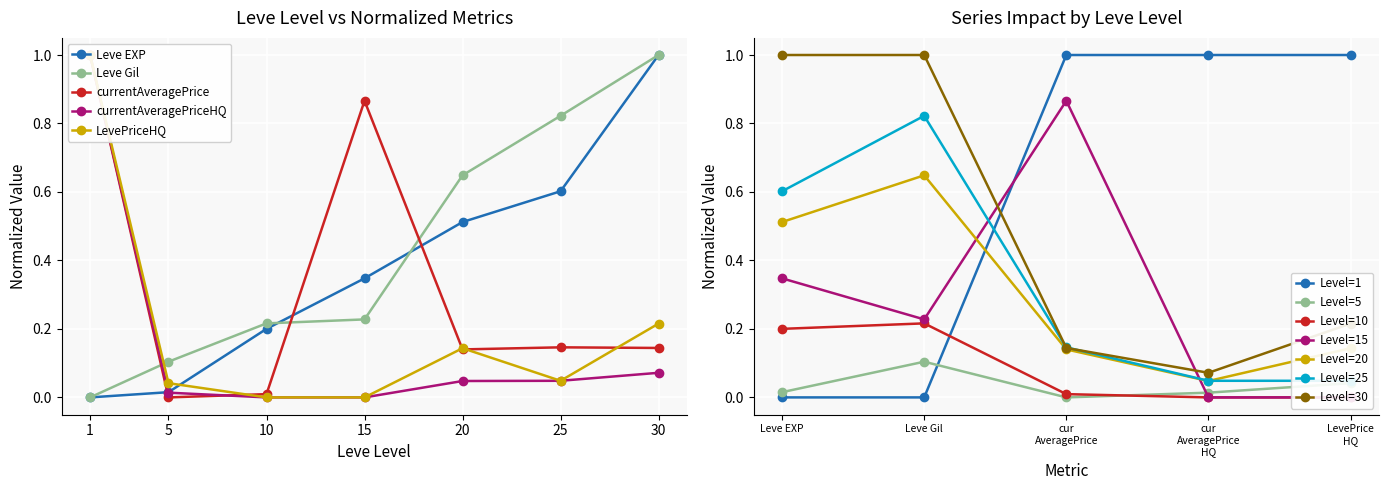

What is the difference between the maximum and second lowest values in the Leve Gil series?

0.9